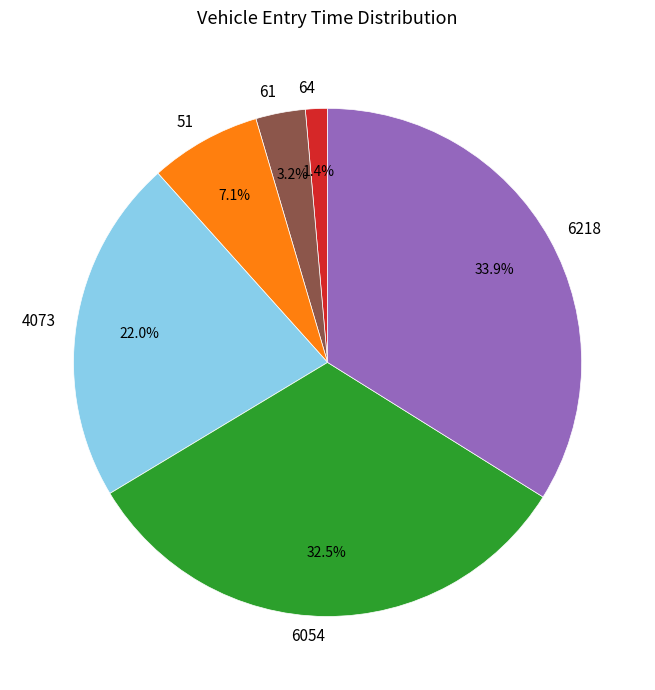

To the nearest percent, what is the average slice percentage?

17%